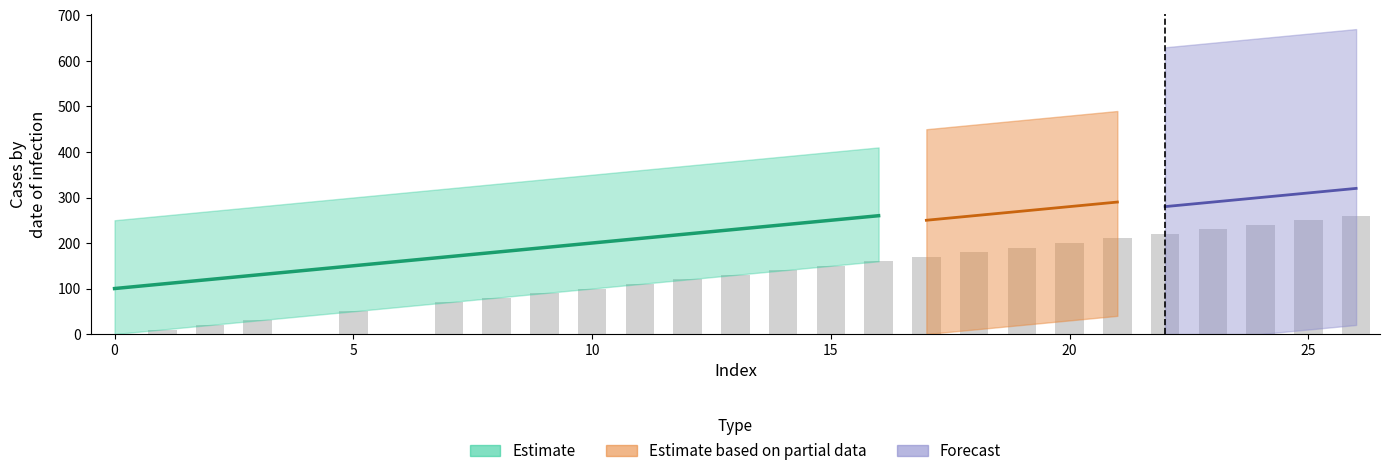

What is the value of the 8th bar from the left?

90